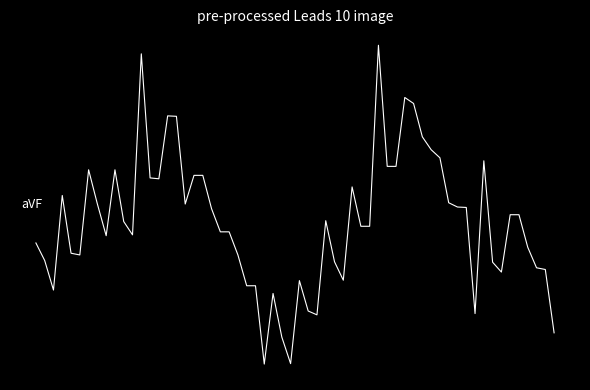

True or false: LOW has more than 0 points higher than both neighbors.

True